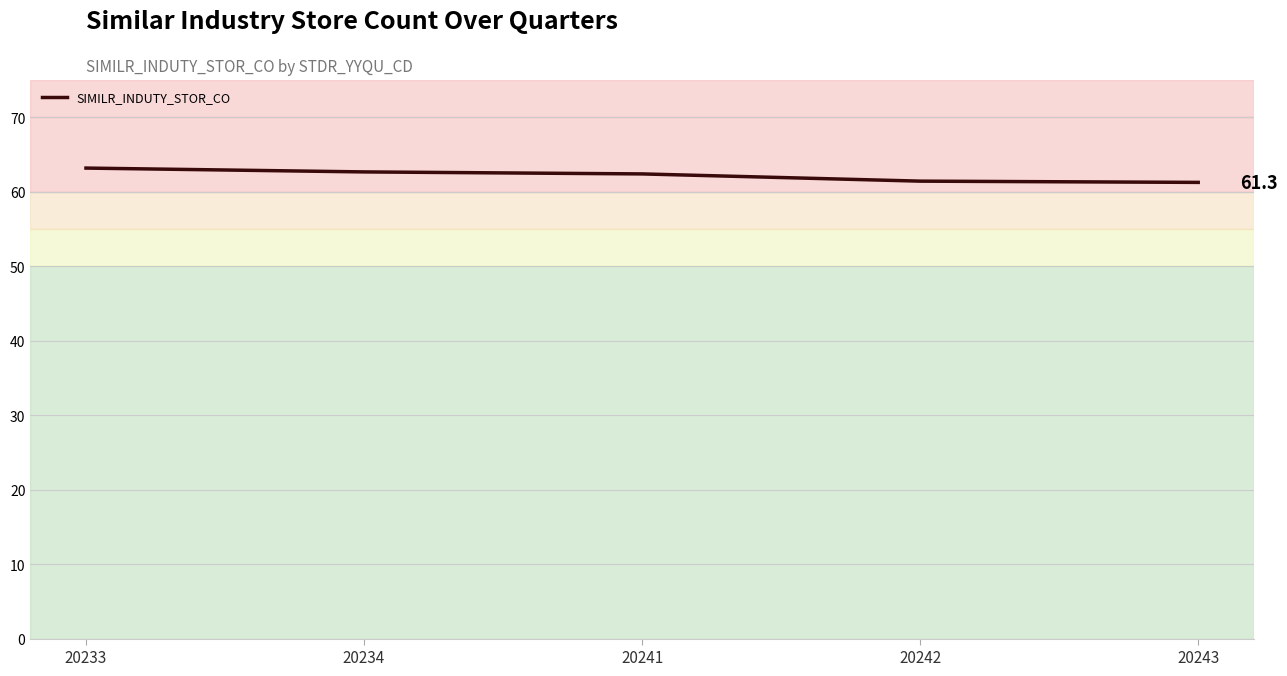

What is the difference between the maximum and minimum values?

1.9